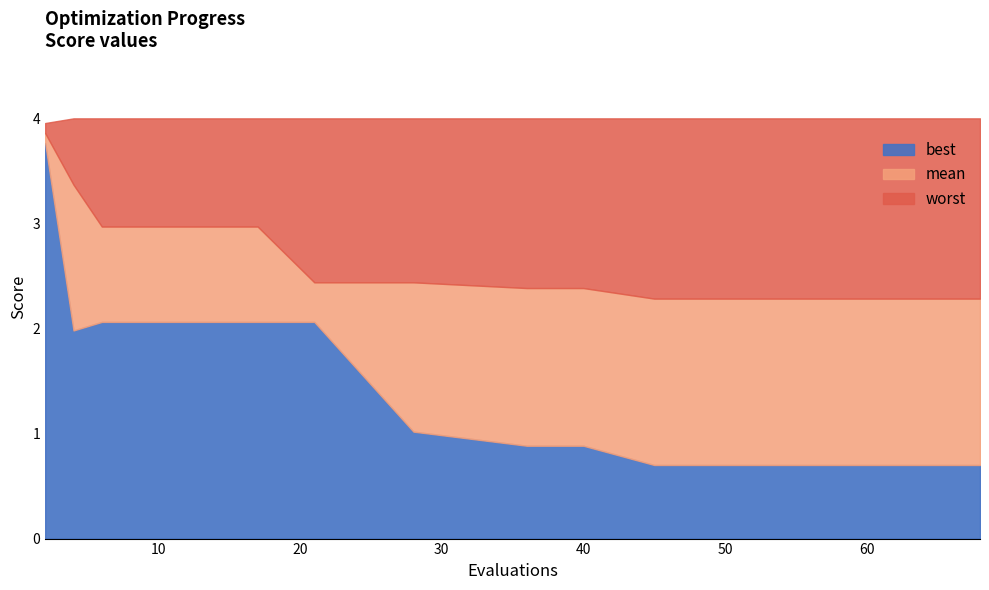

How many categories are shown in the chart?

15